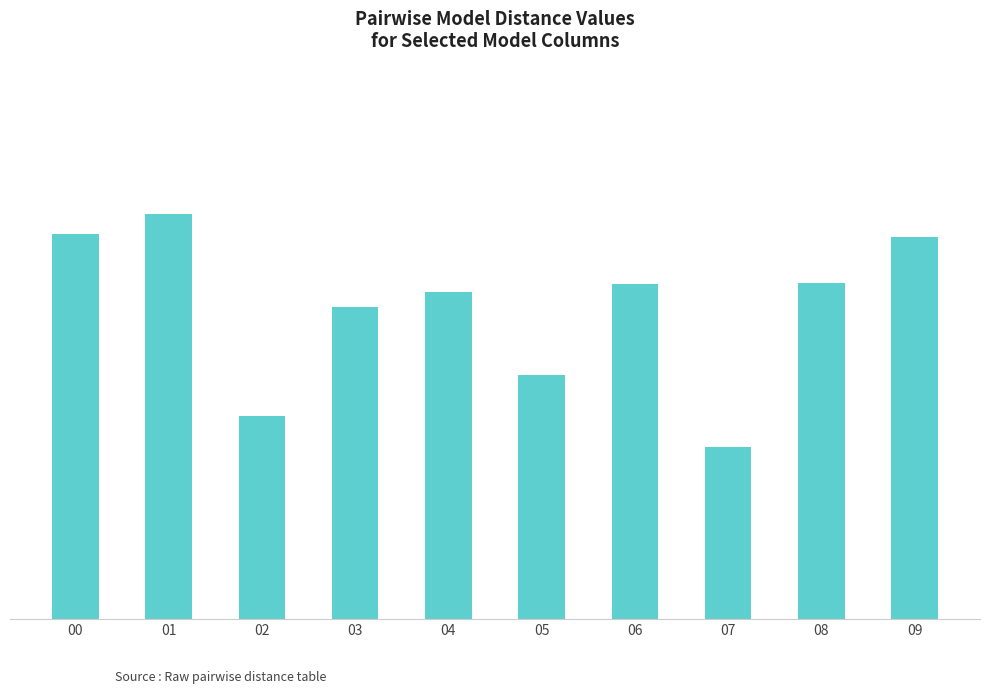

Does the chart contain stacked bars?

No